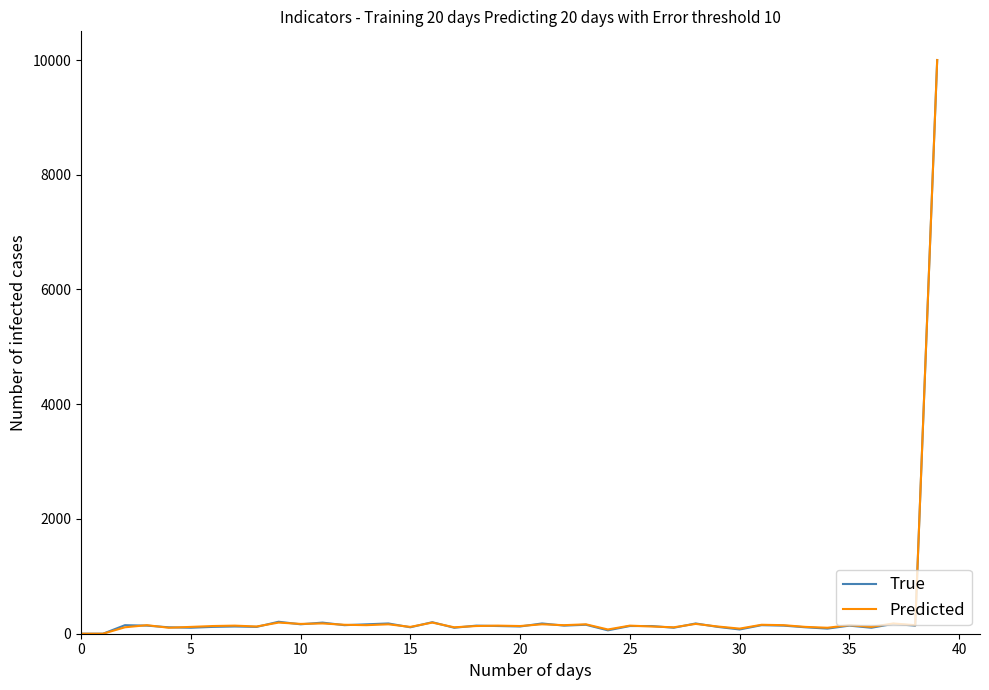

Does the chart display data point markers on the line(s)?

No